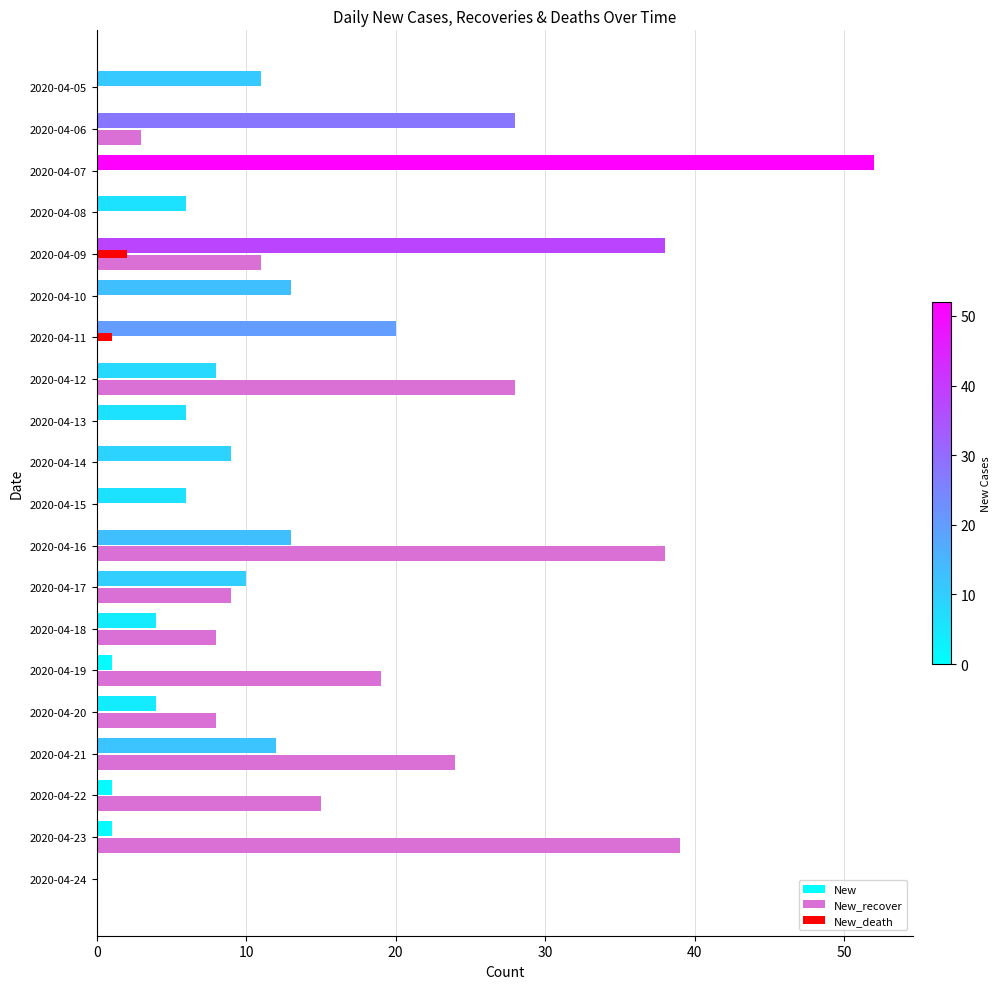

What are all the series names shown in the legend?

New, New_recover, New_death